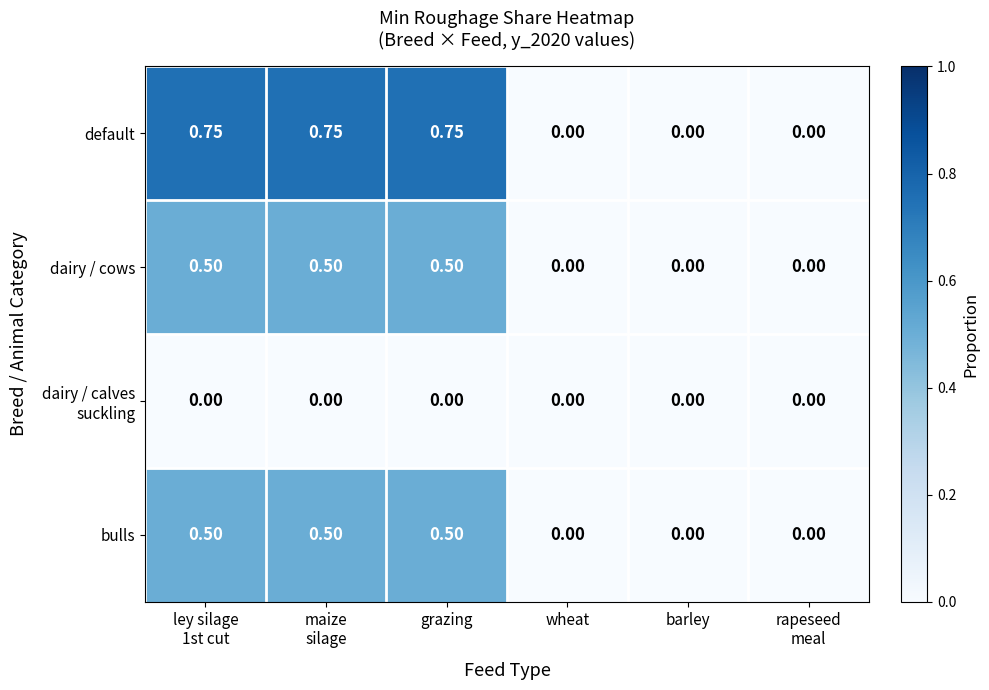

Which series has the widest spread of values?

default